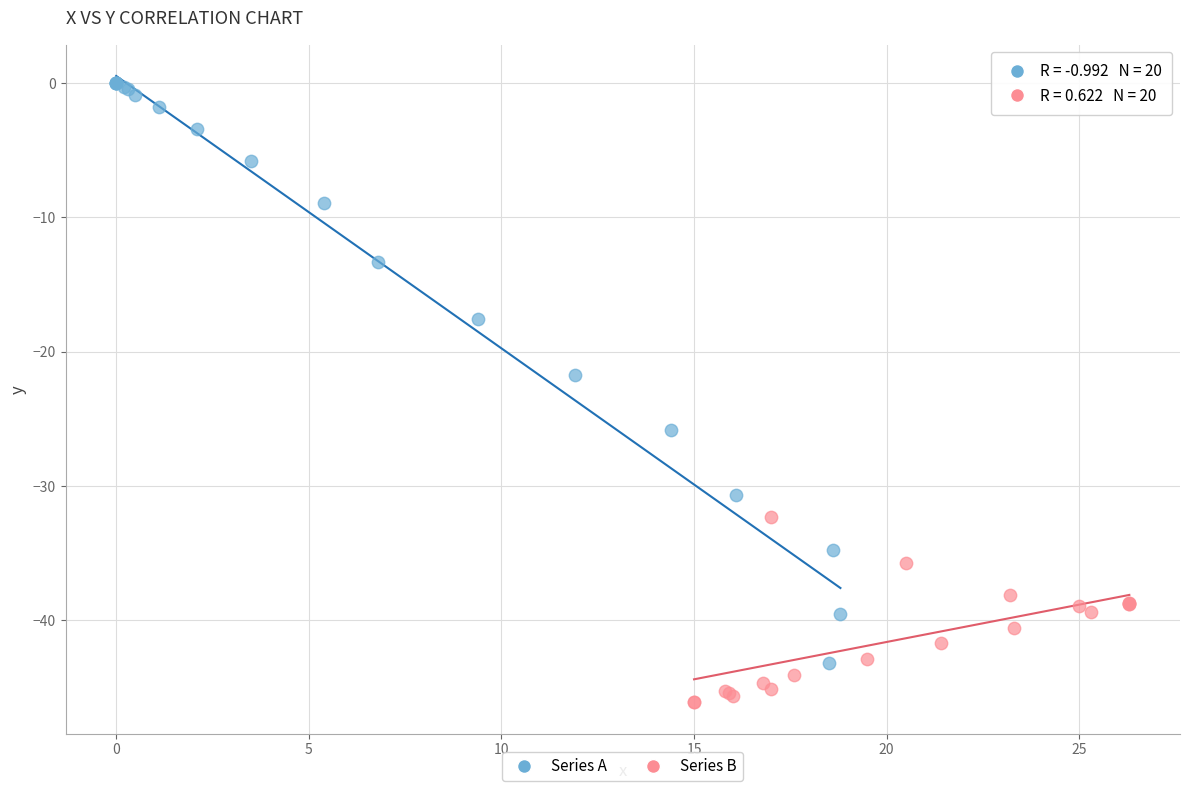

Which series reaches the minimum Y coordinate?

Series B